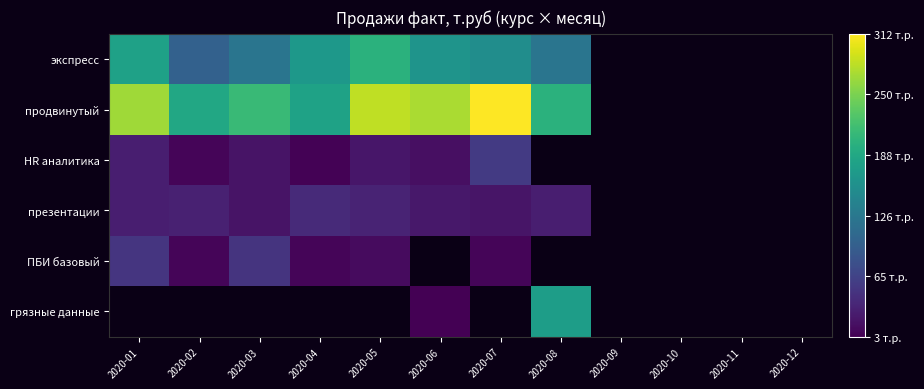

Is the value of HR аналитика at 2020-10 greater than the value of экспресс at 2020-02?

No